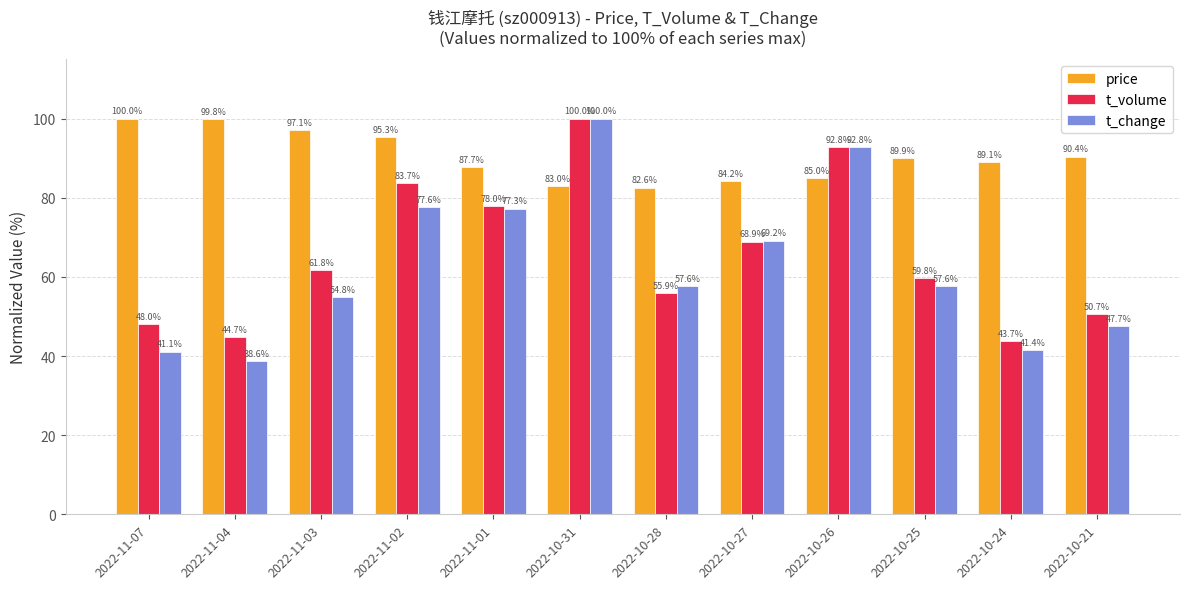

How many bars are there in each group?

3